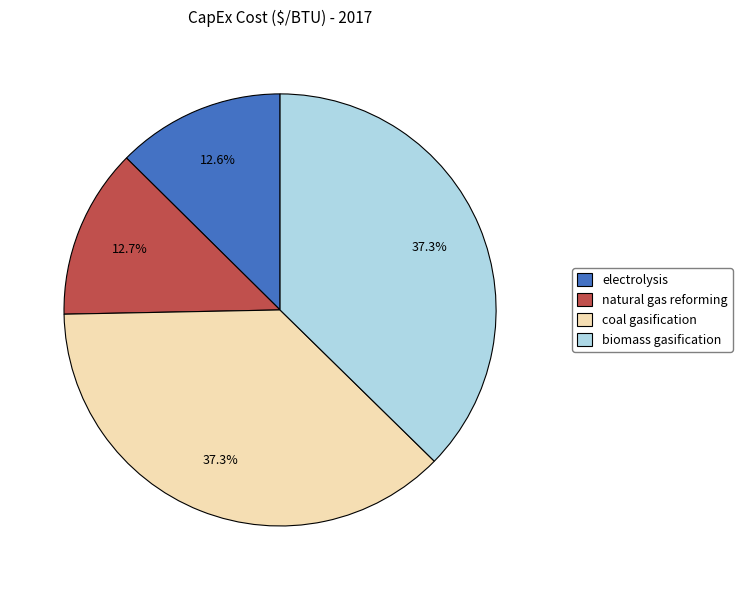

To the nearest percent, what percentage of the pie is coal gasification?

37%